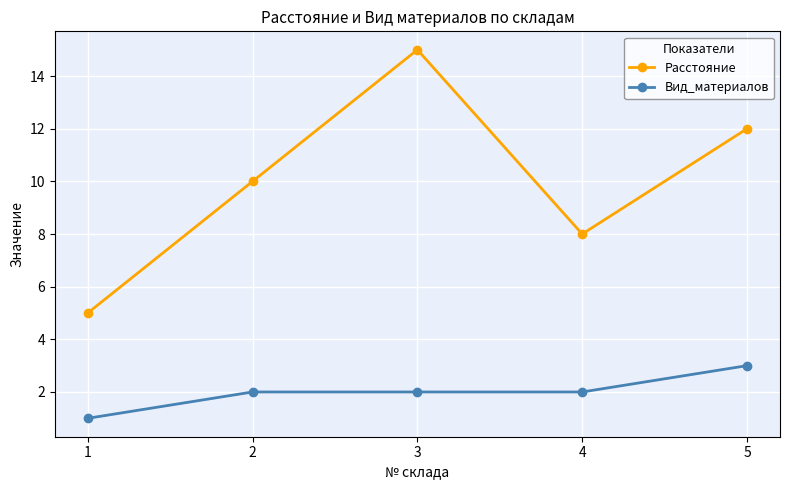

What is the difference between the Вид_материалов values at 1 and 4?

1